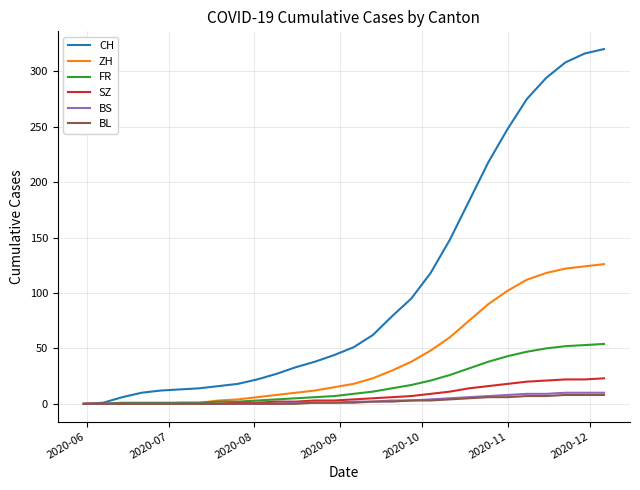

What is the maximum value shown in the chart?

320